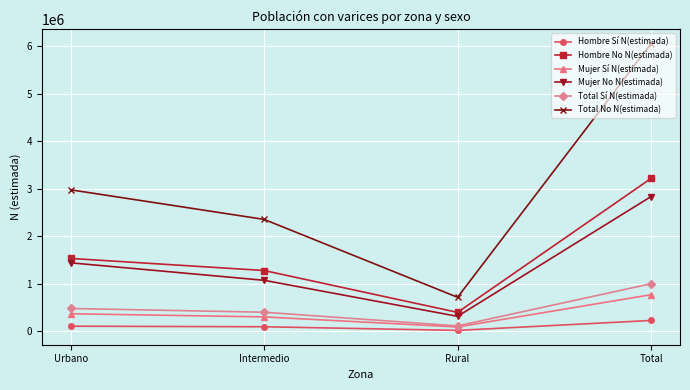

True or false: Total Sí N(estimada) and Total No N(estimada) cross at least once.

False